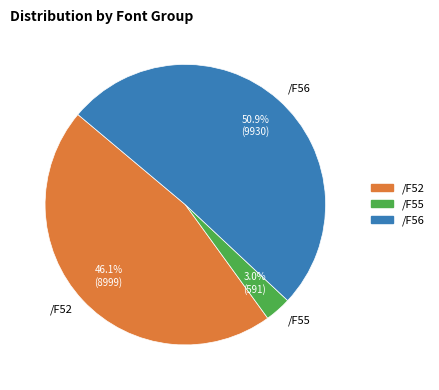

How many slices are in this pie chart?

3